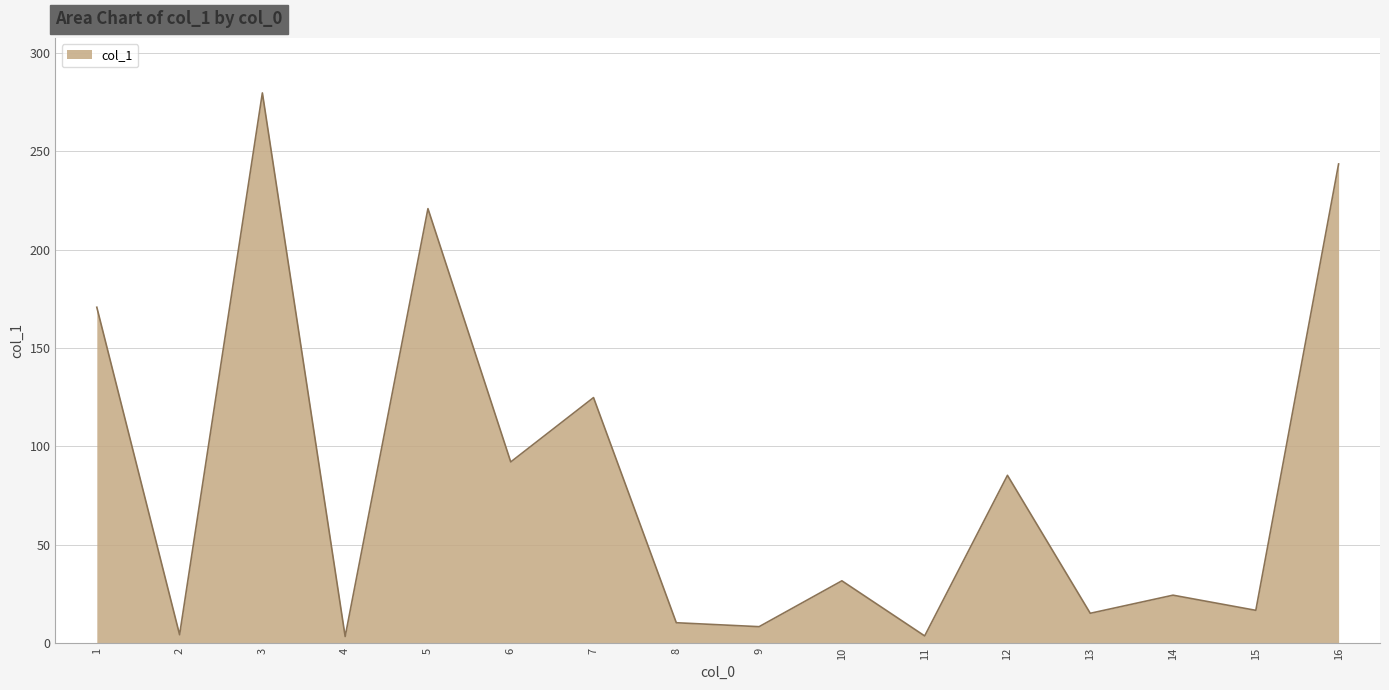

True or false: the data shows 15.2 at 13.

True